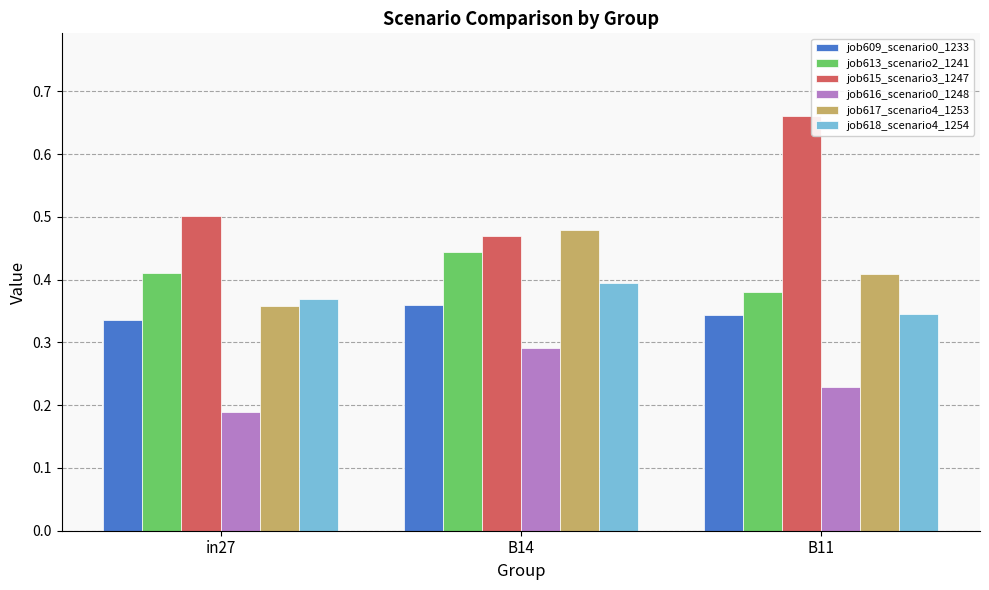

At which category is the sum across all series the highest?

B14